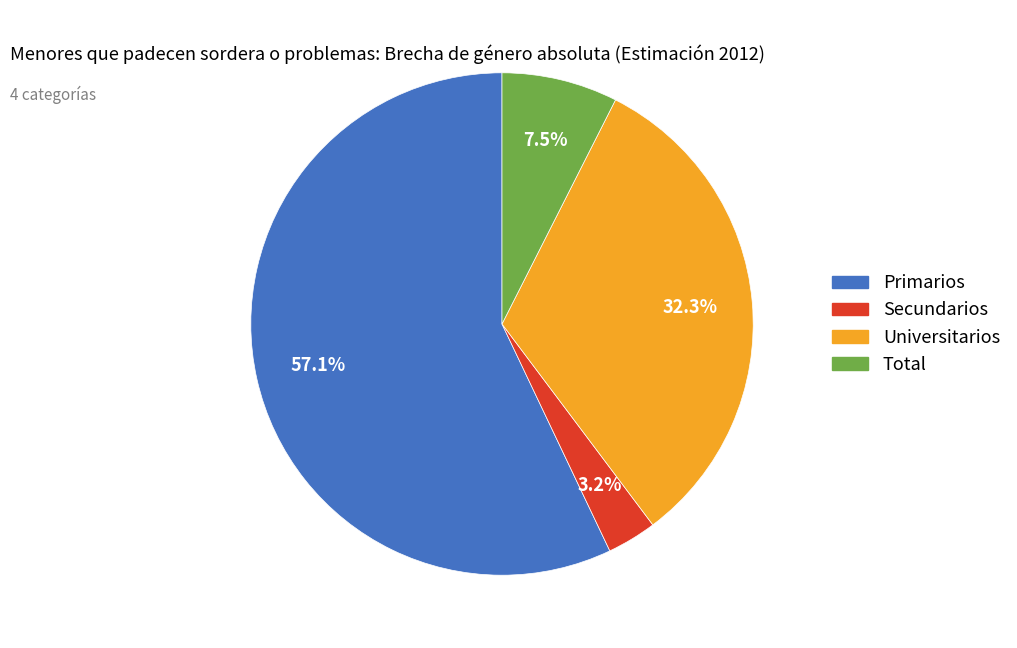

Combined, do Universitarios and Total account for over 50%?

No